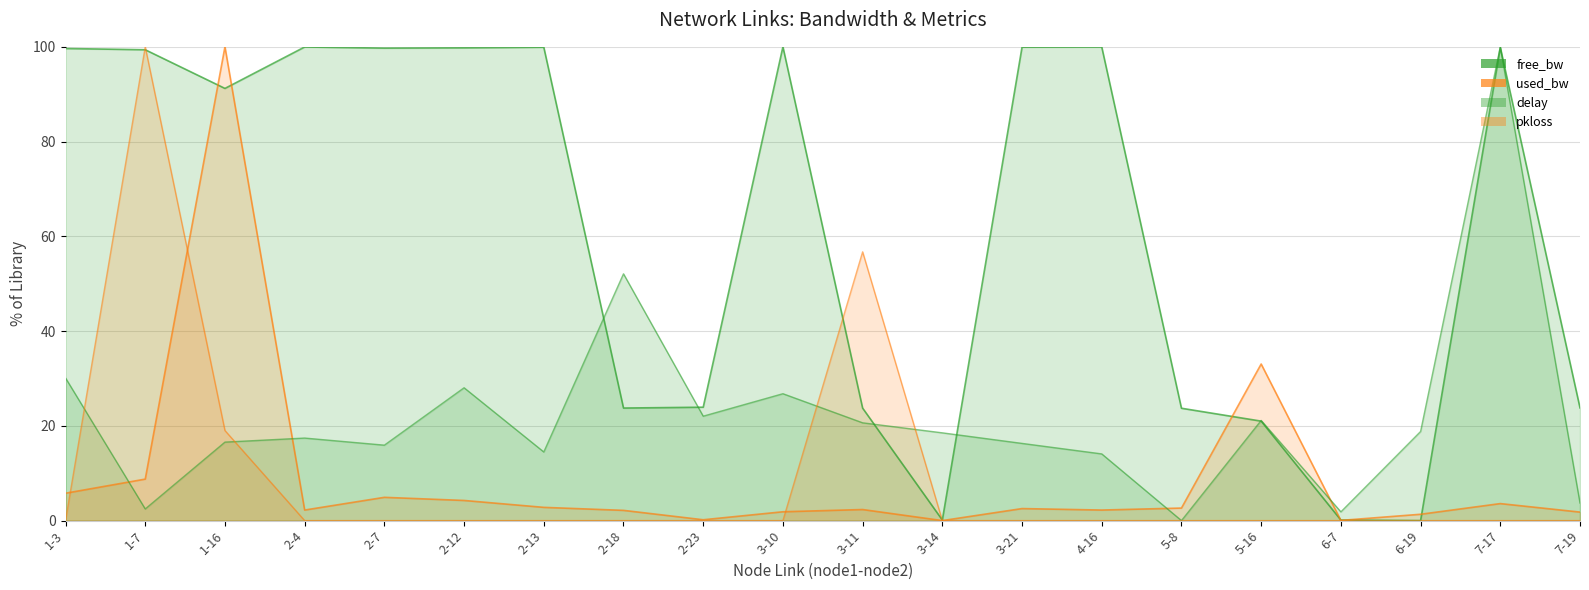

Which category has the lowest value across all series?

6-19